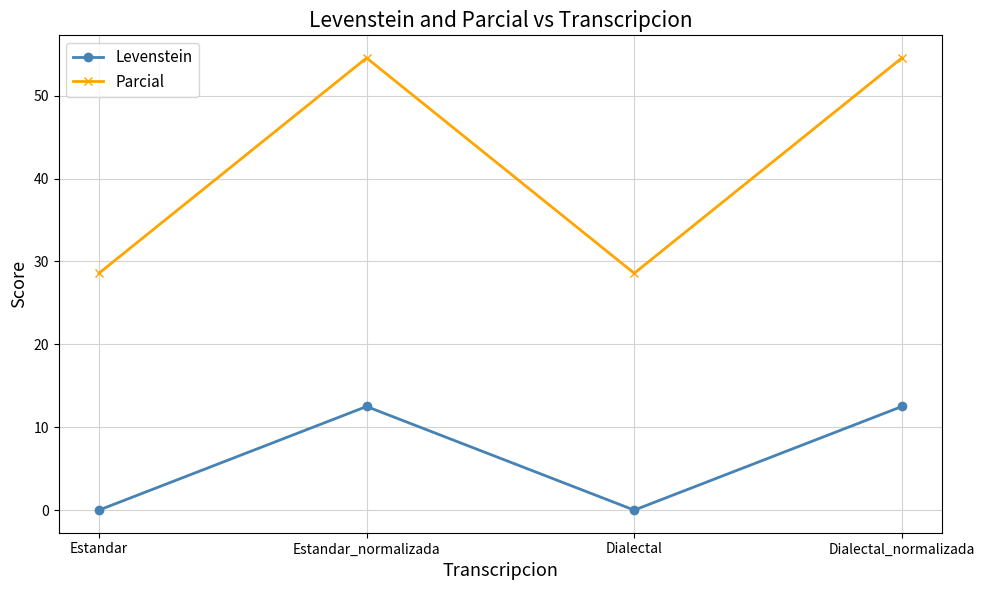

What is the sum of all Parcial values?

166.2